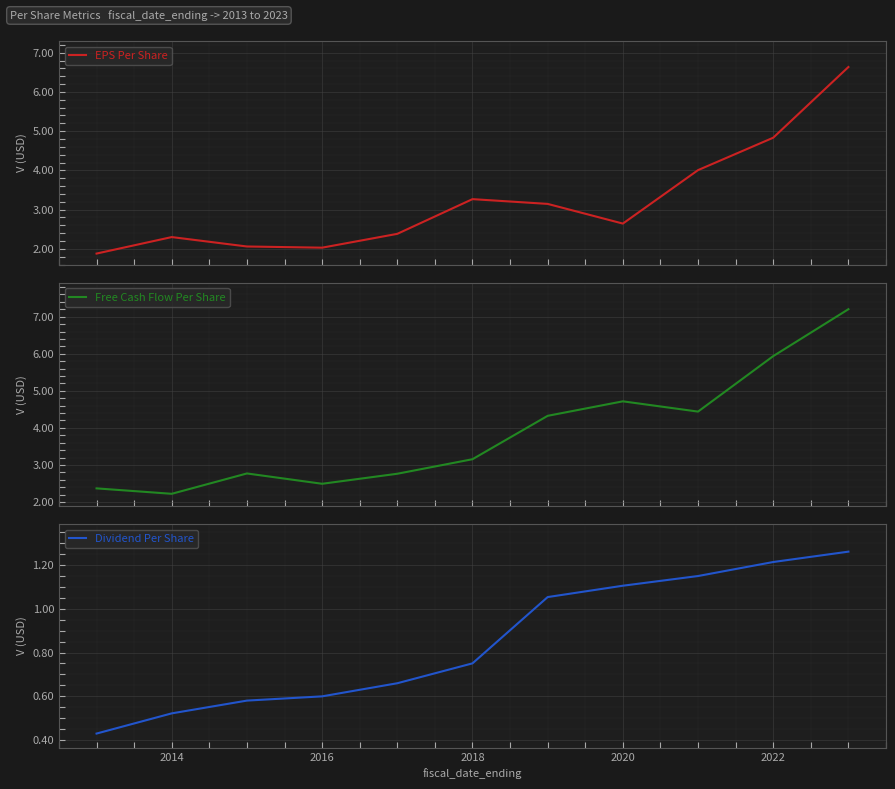

What is the lowest value of the EPS Per Share series?

1.9